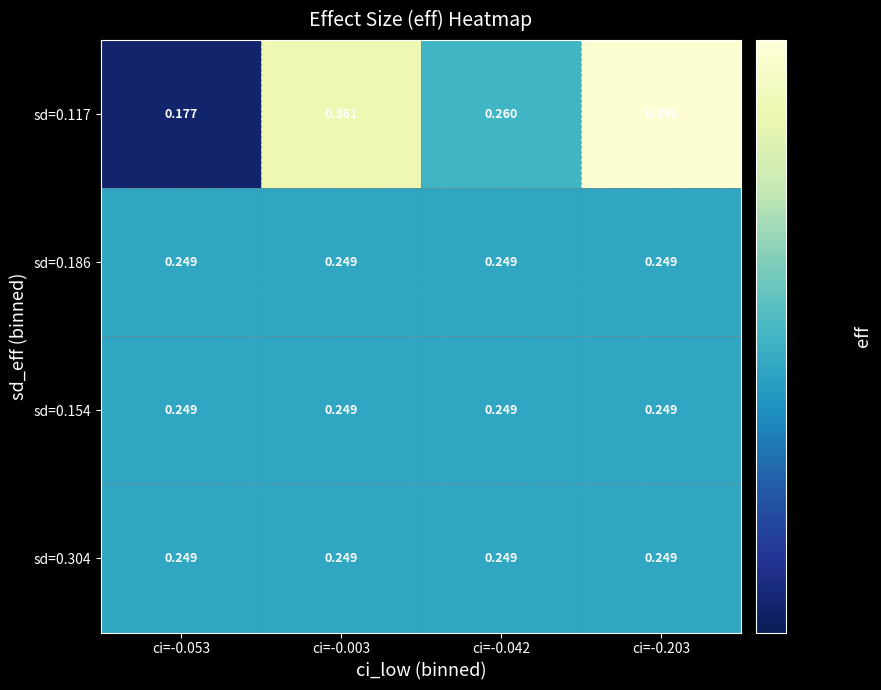

How many categories are shown in the chart?

4